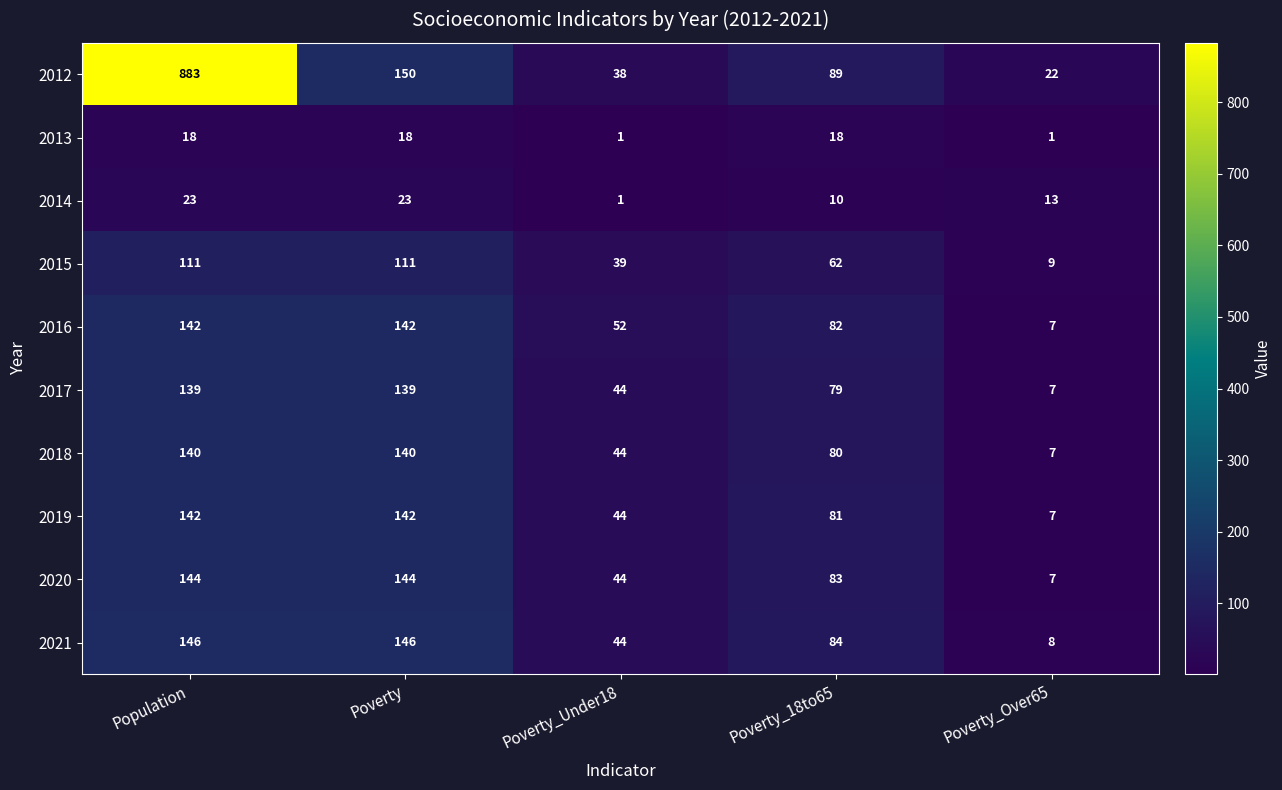

Is it true that 2013 equals 31 at Population?

False